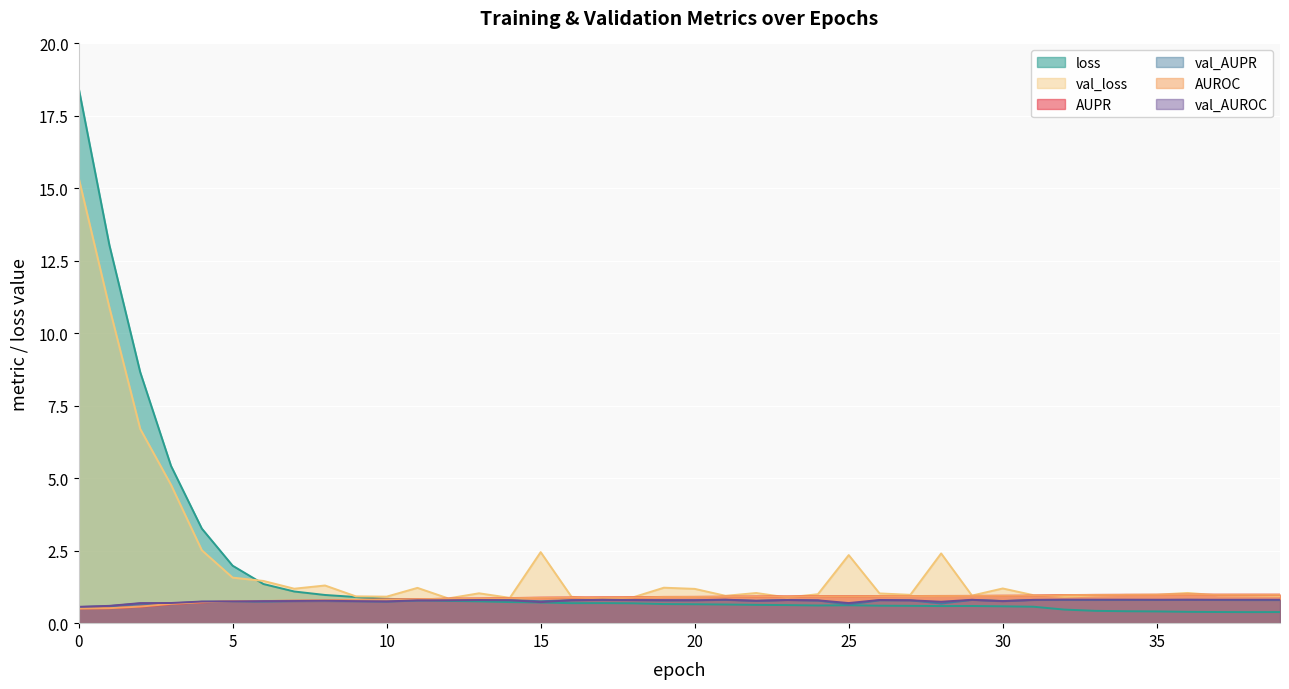

List the series in order of their peak value, highest first.

loss, val_loss, AUPR, AUROC, val_AUROC, val_AUPR